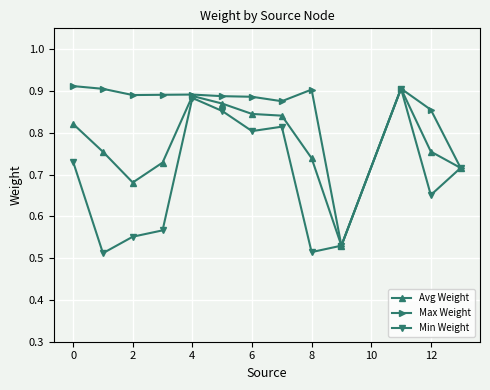

At how many categories does at least one series exceed 0?

13